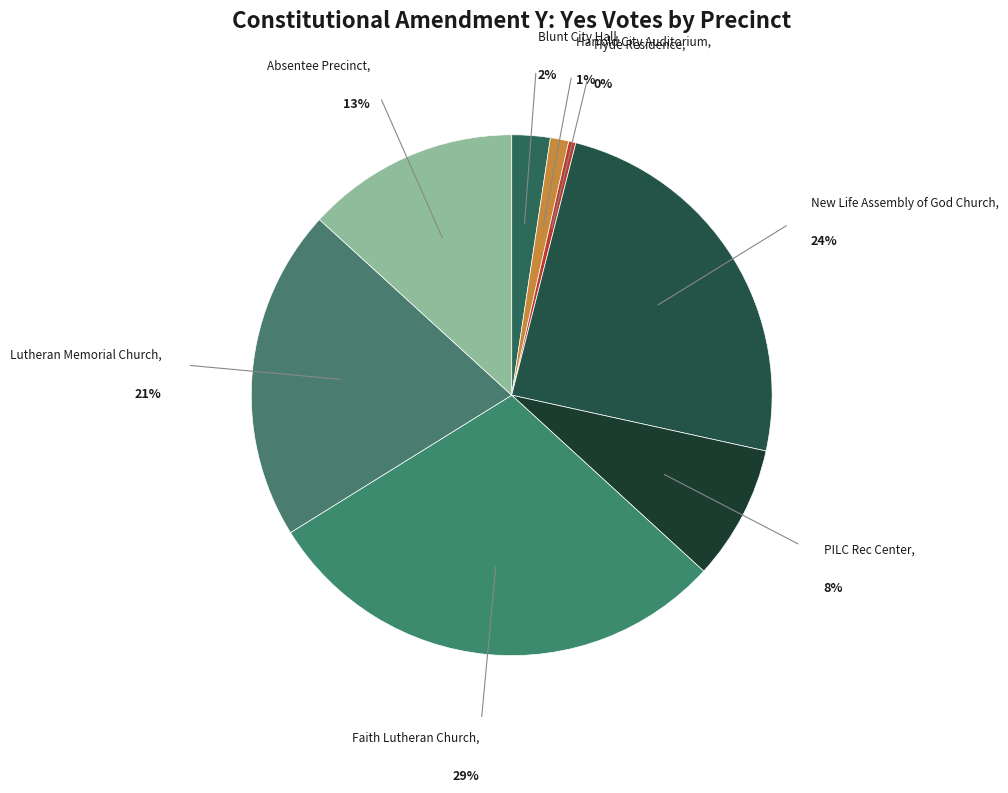

What percentage do New Life Assembly of God Church and Blunt City Hall together represent?

26.9%